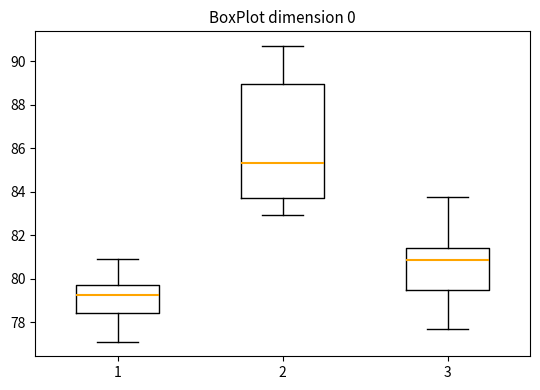

Which box is the tallest, from its lower edge to its upper edge?

2